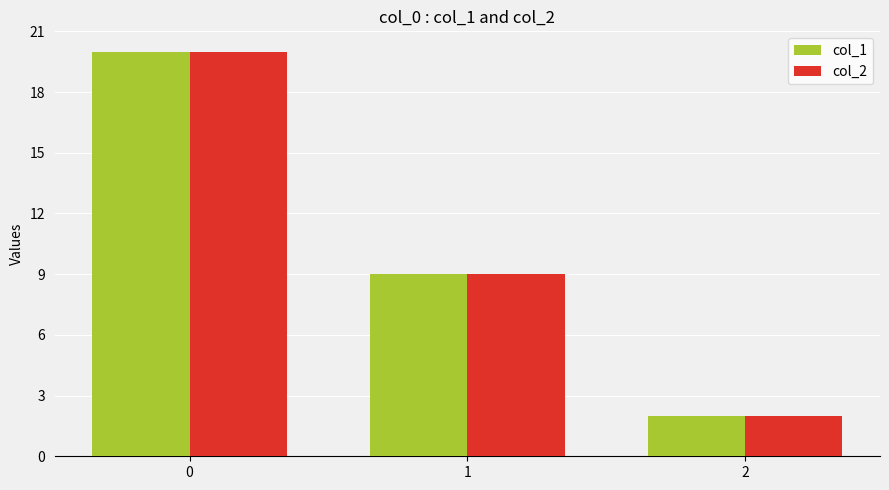

The value of col_2 at 2 is 4. True or false?

False